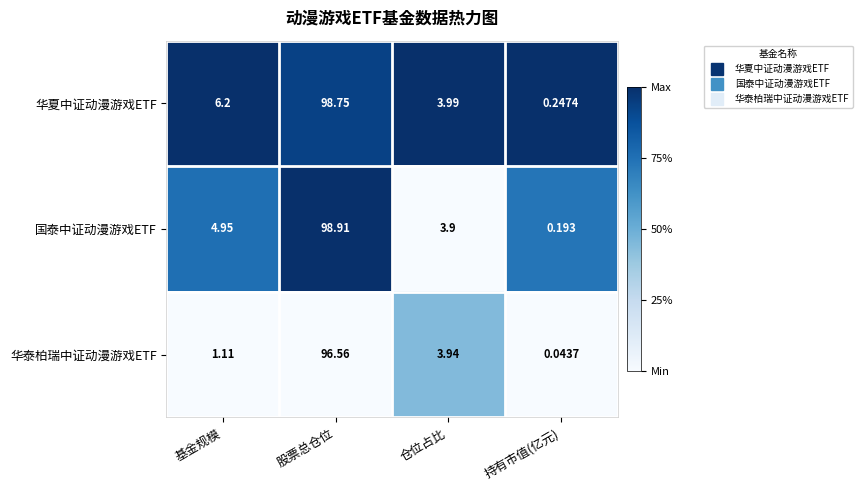

Which category has the lowest value across all series?

持有市值(亿元)